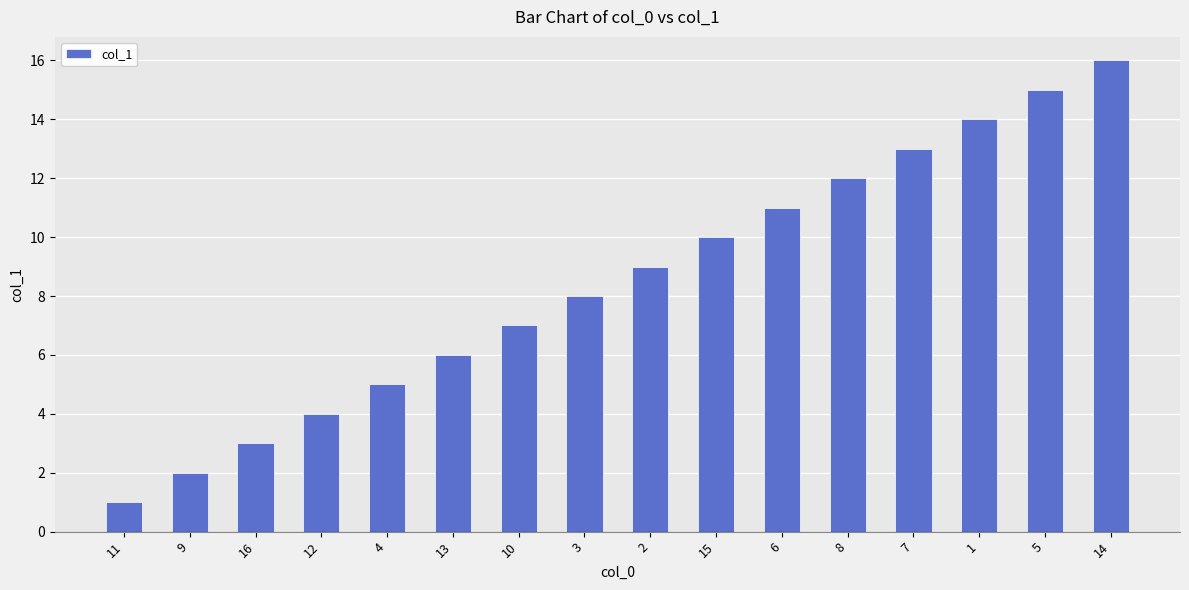

How many values are below 9?

8